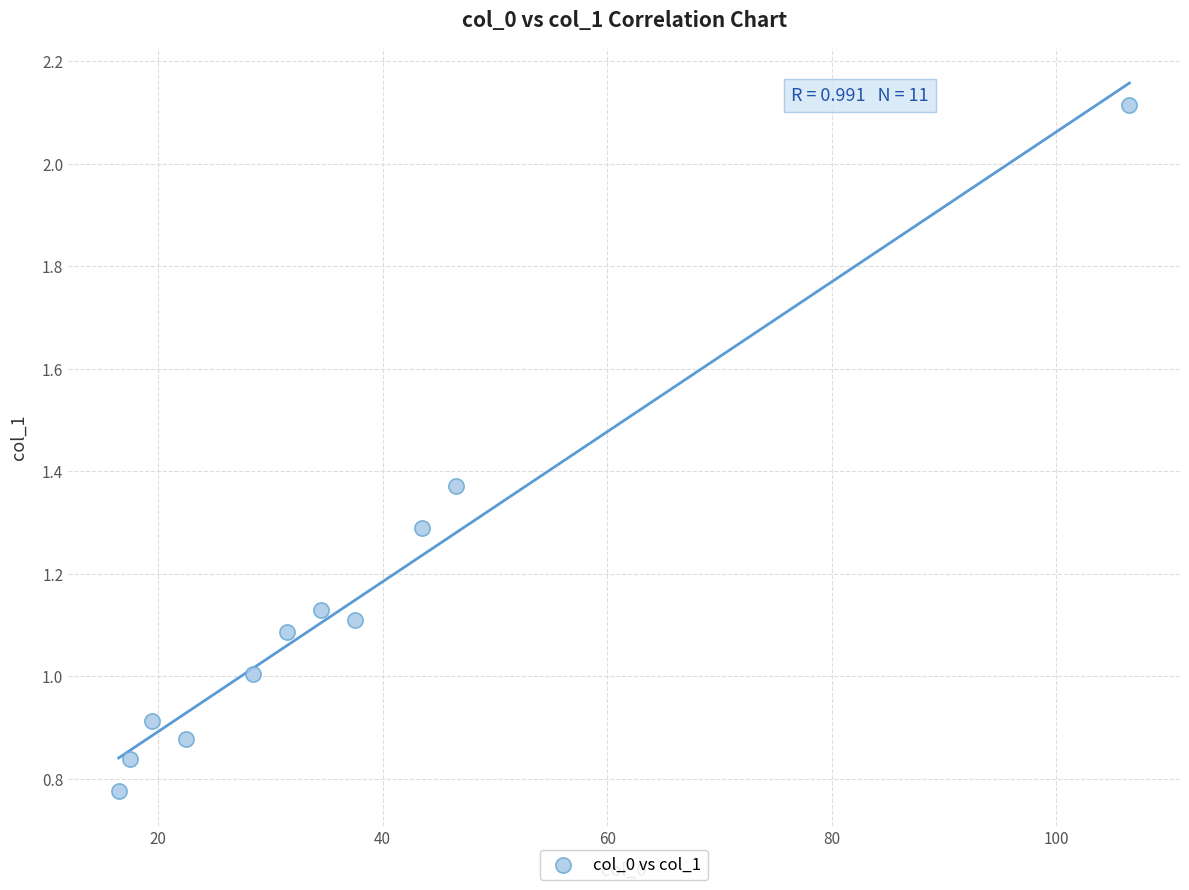

What is the average X value?

36.8